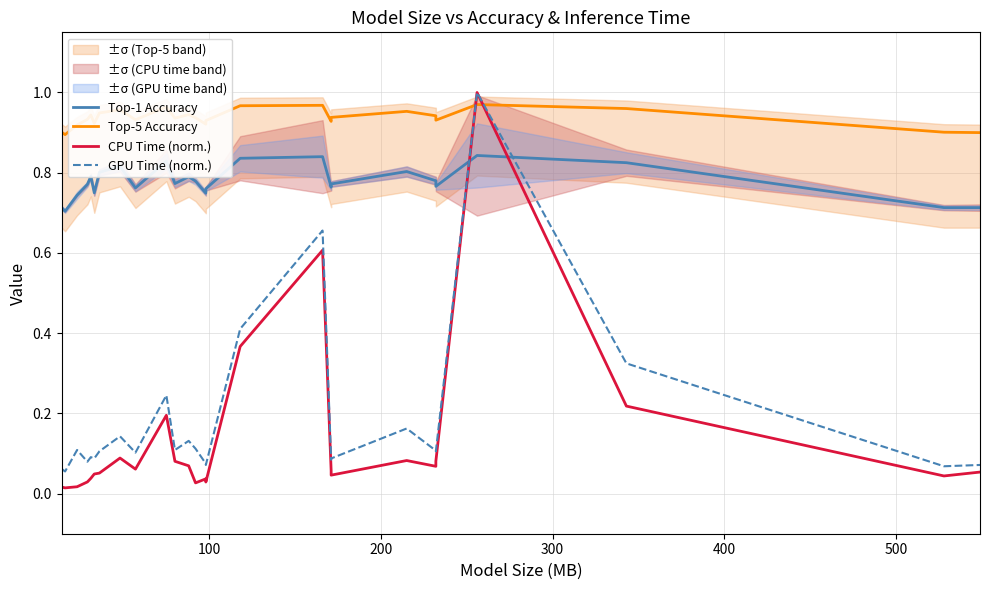

How many times do Top-5 Accuracy and GPU Time (norm.) cross each other?

2